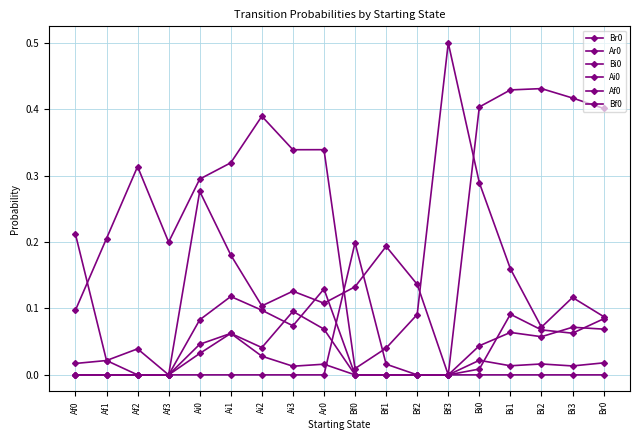

How many data points does each series have?

18